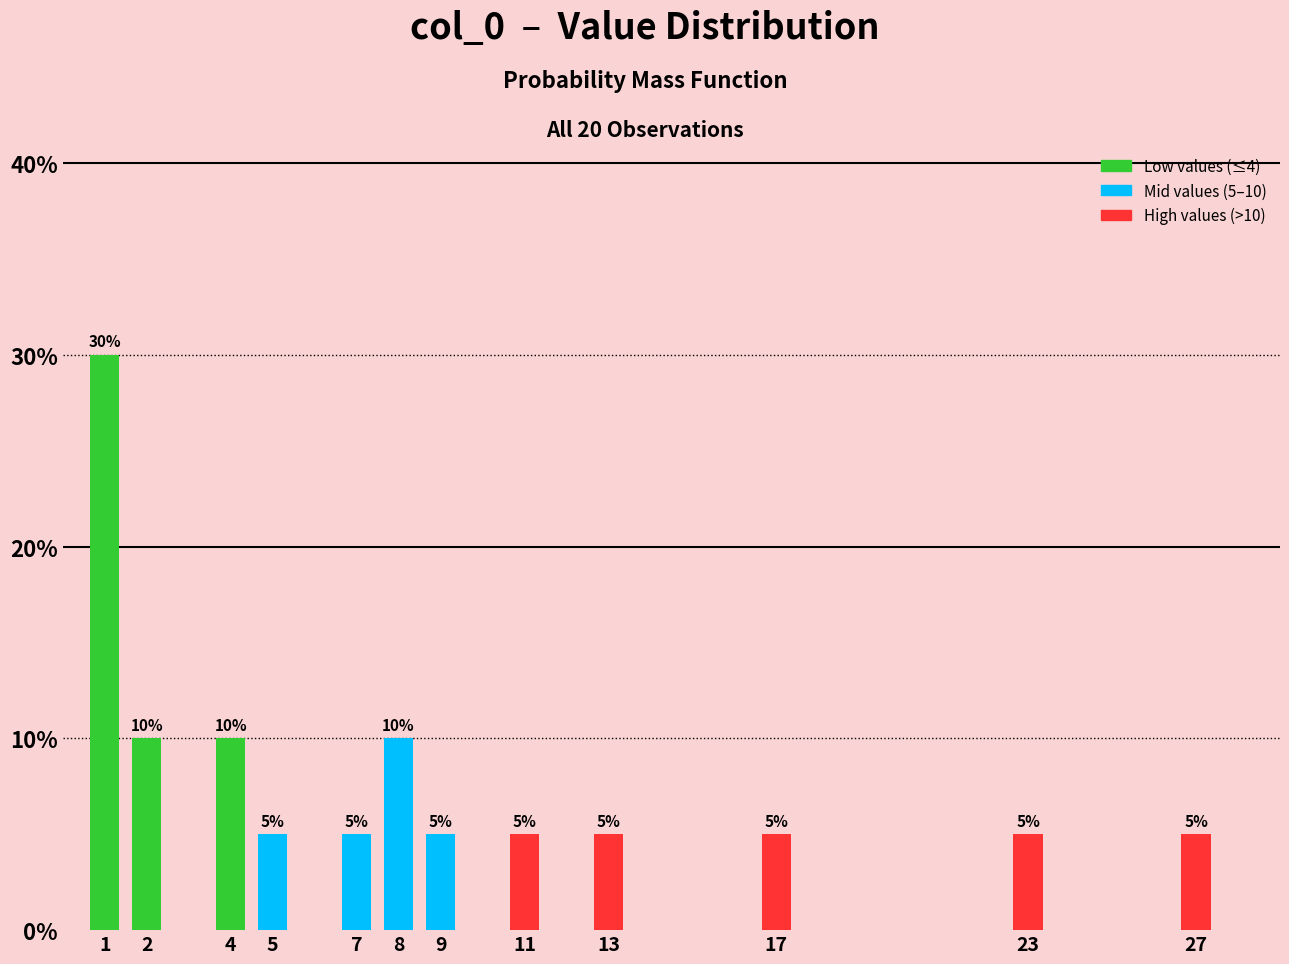

Reading right to left, extract all data points from this chart.

5	5	5	5	5	5	10	5	5	10	10	30